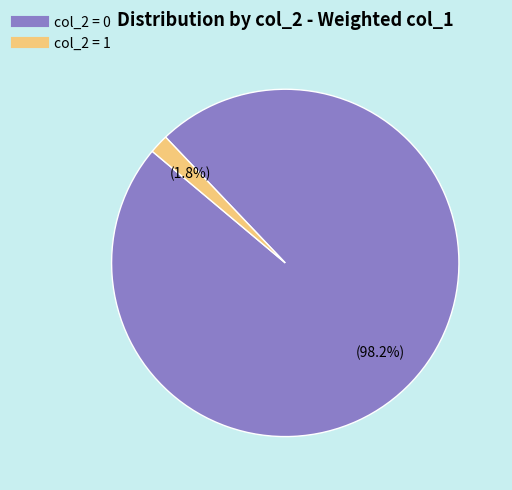

Count the number of slices in the pie.

2